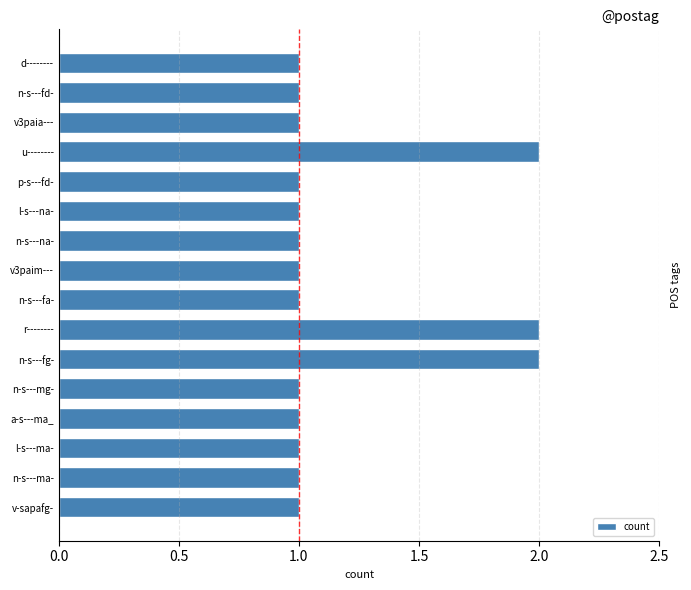

Reading top to bottom, extract all data points from this chart.

1	1	1	2	1	1	1	1	1	2	2	1	1	1	1	1